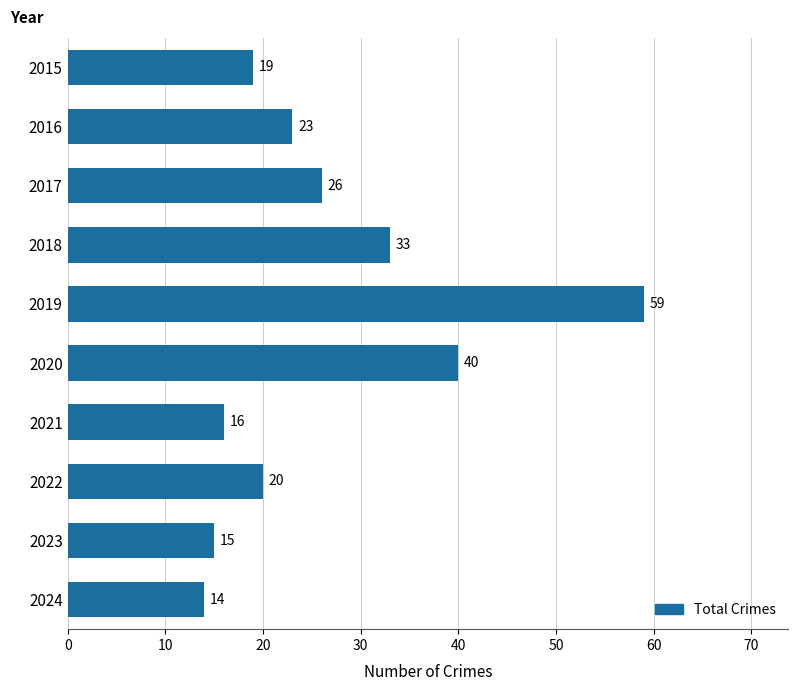

What is the difference between the second highest and second lowest values?

25